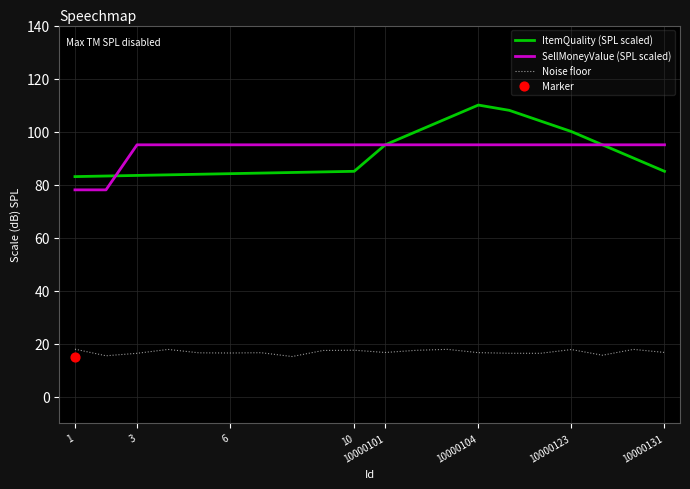

Which series contains the lowest Y value?

Noise floor